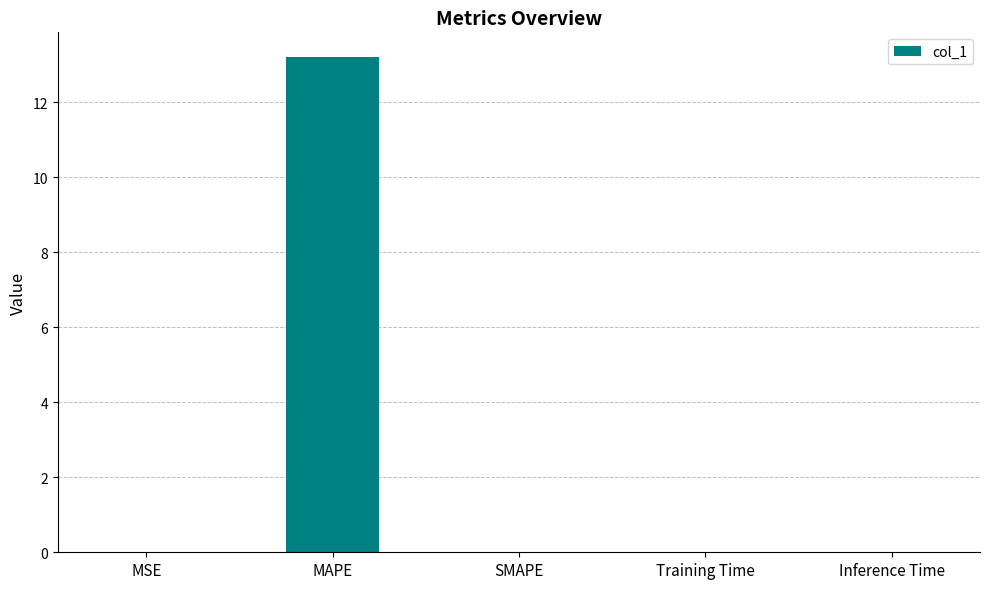

Are the bars horizontal?

No